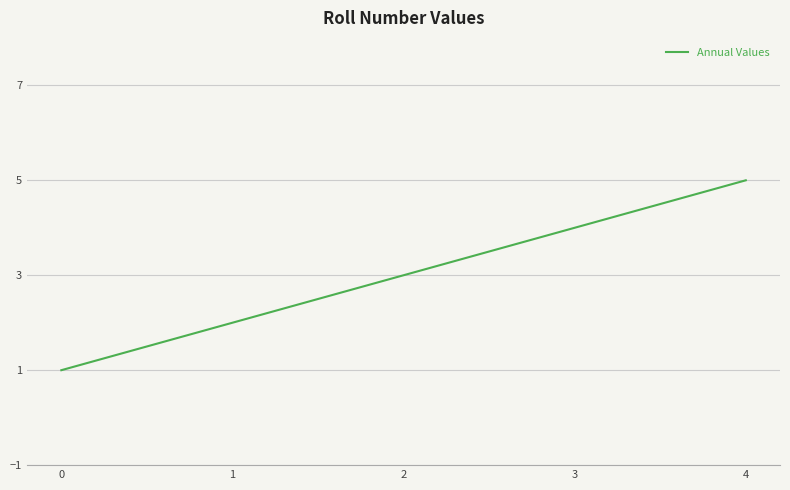

True or false: the data has more than 1 interior local peaks.

False